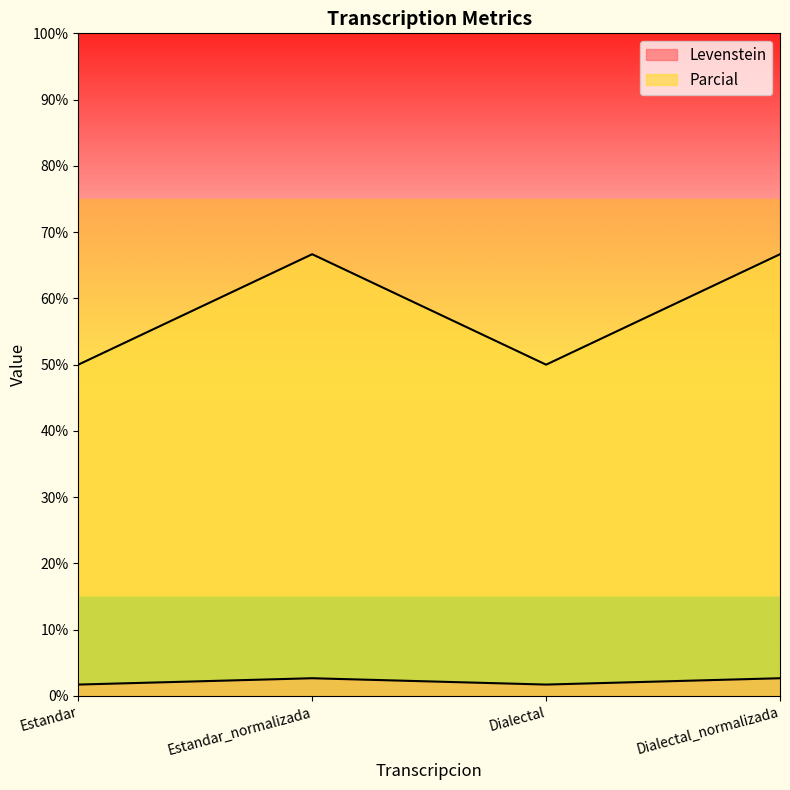

What are all the series names shown in the legend?

Levenstein, Parcial